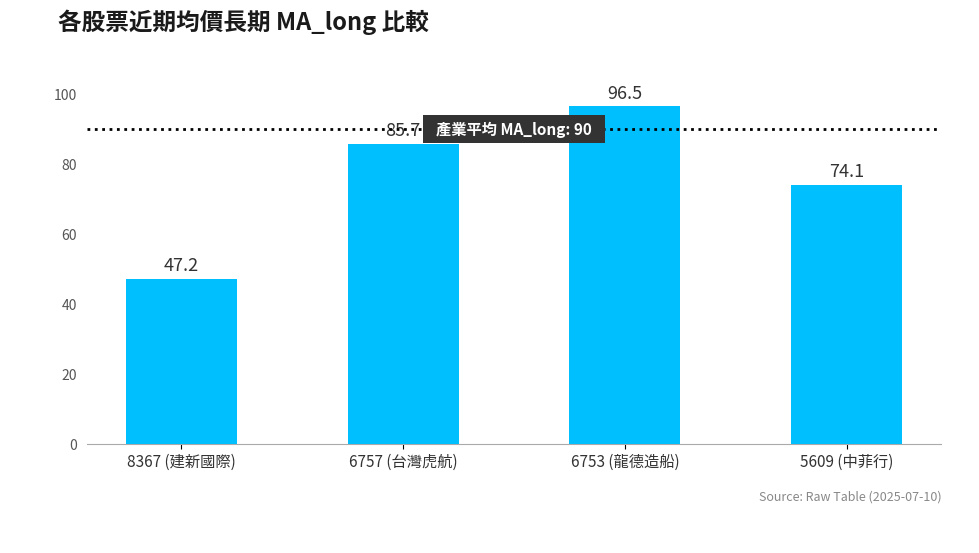

How many bars are there in total?

4